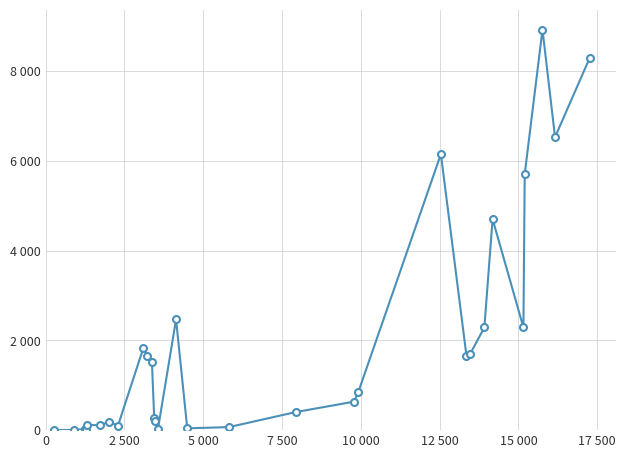

Is this an area chart (filled region under the line)?

No